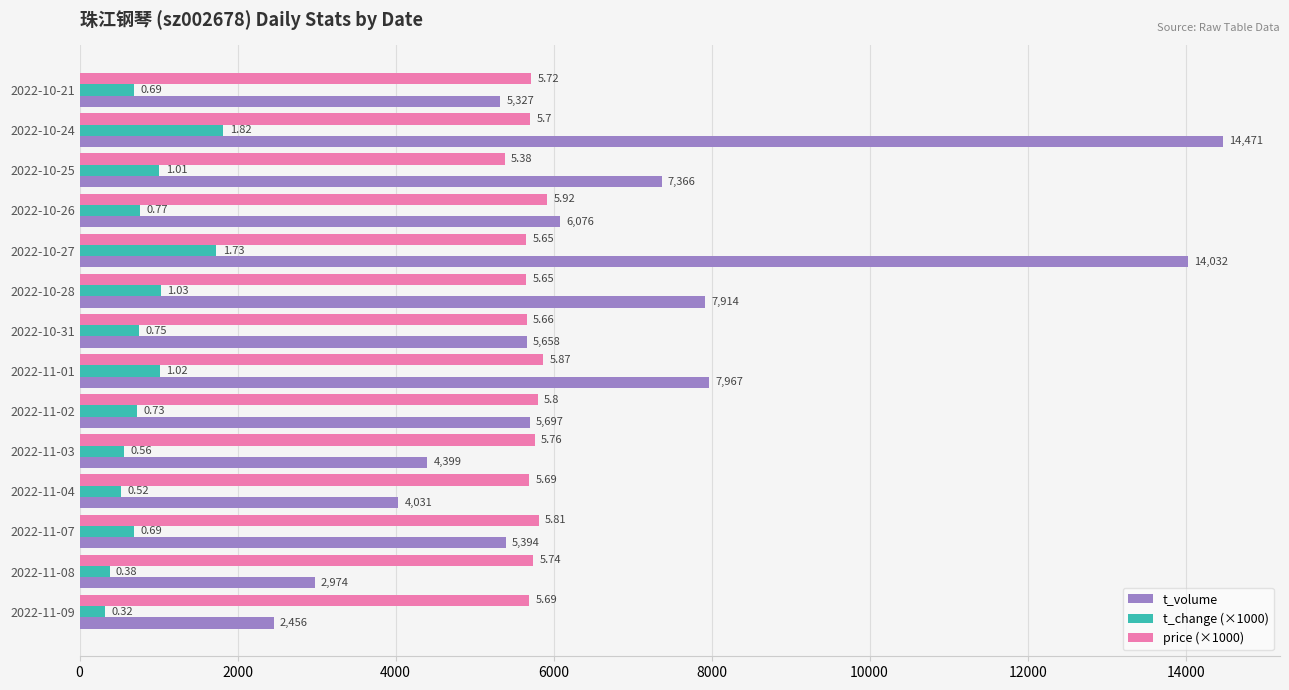

At how many categories does at least one series exceed 1311?

14